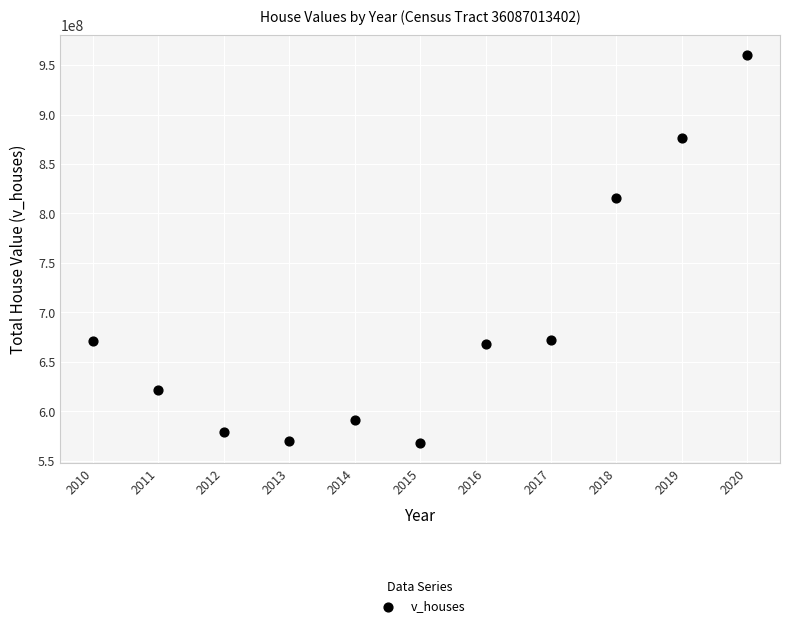

What Y value in the scatter plot is closest to 764104750?

815207500